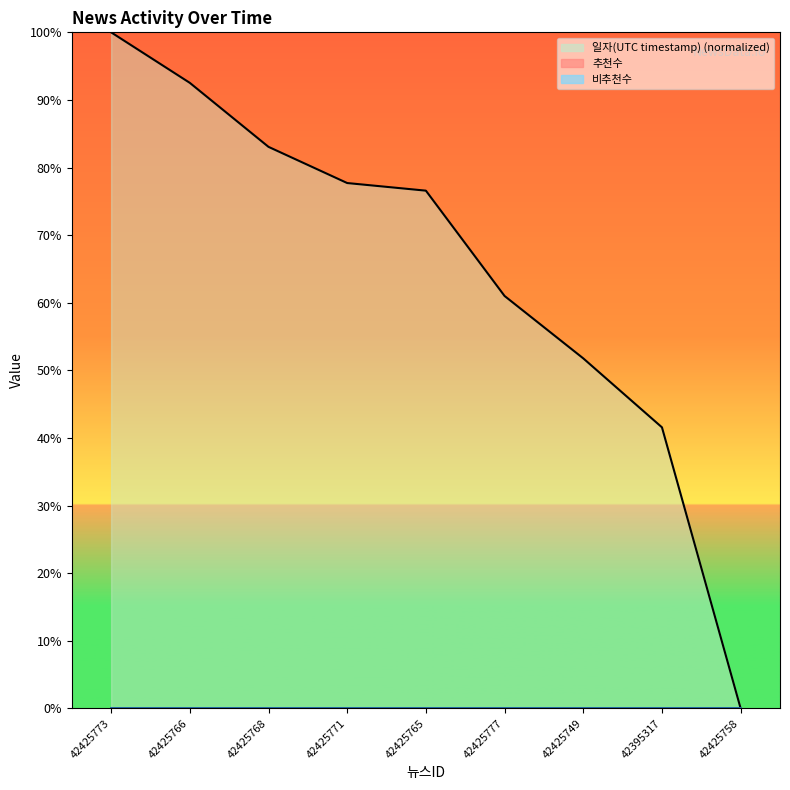

Reading right to left, extract all data points from this chart.

0.0	41.6	51.8	61.0	76.6	77.7	83.1	92.5	100.0